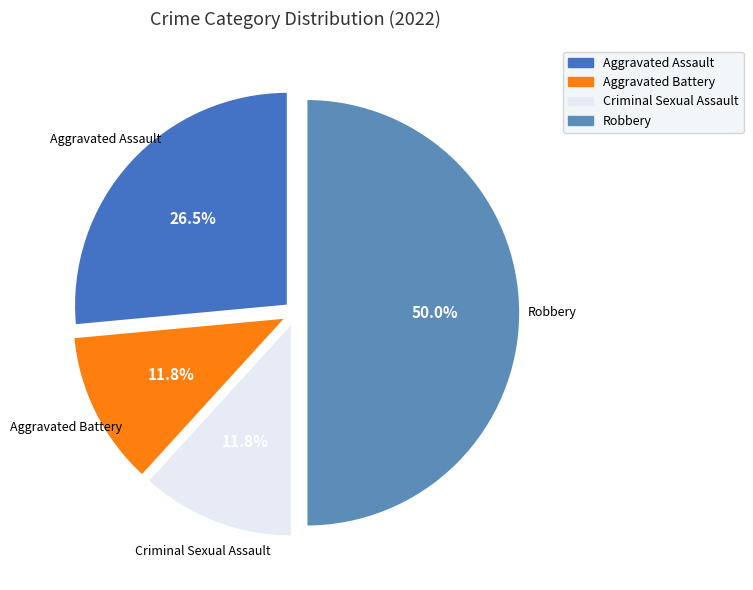

To the nearest percent, what is the average slice percentage?

25%